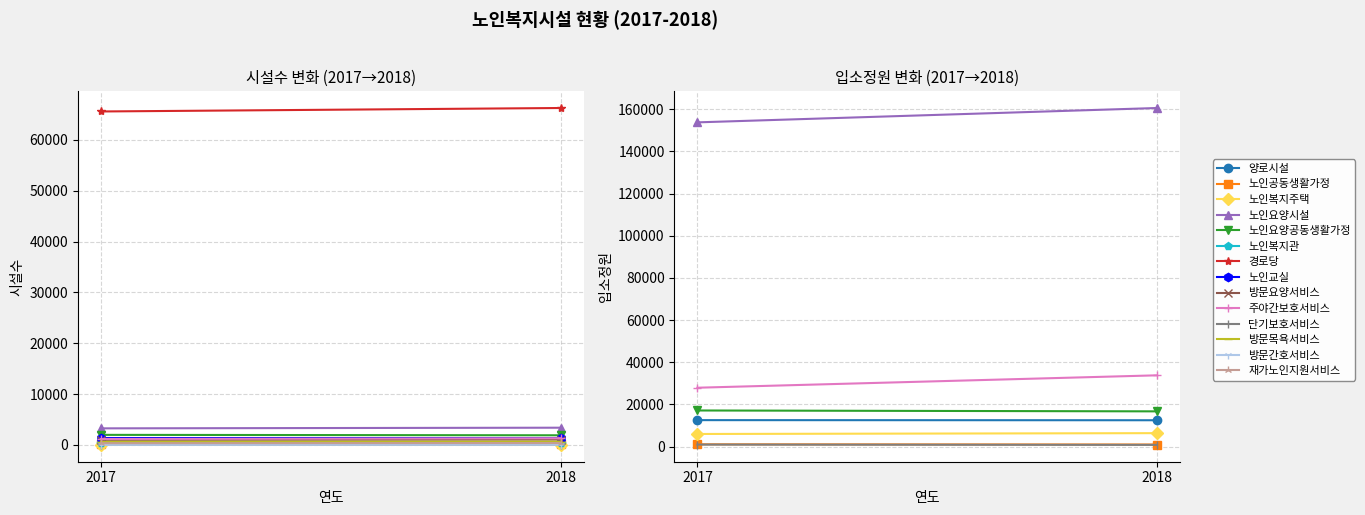

Where is the first local maximum for 입소정원2017?

노인요양시설